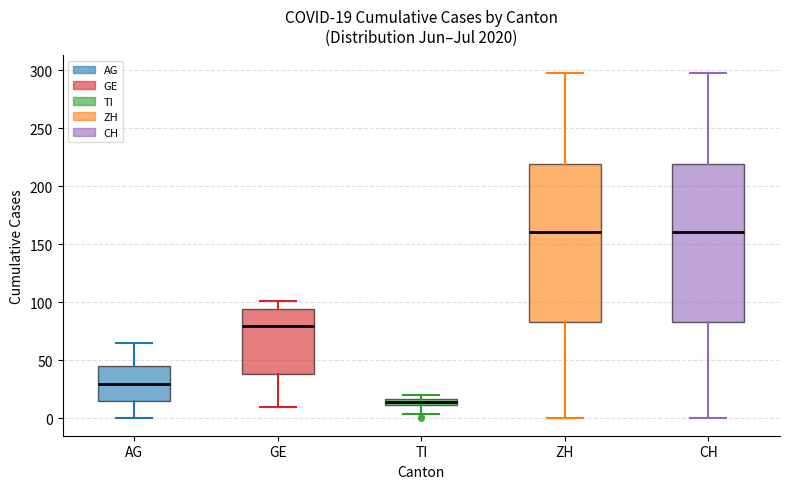

Which box has the lowest median line?

TI